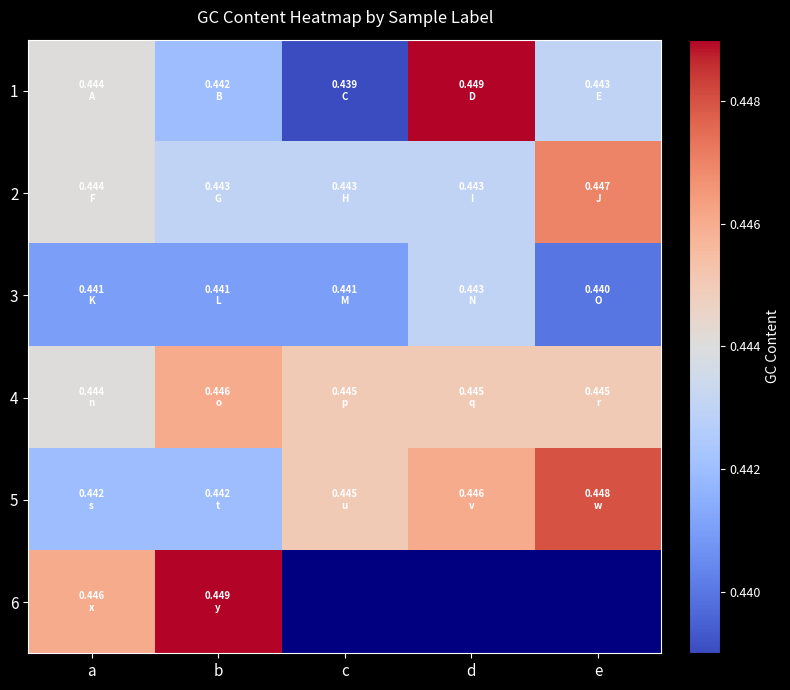

What is the average value of the 3 series?

0.4